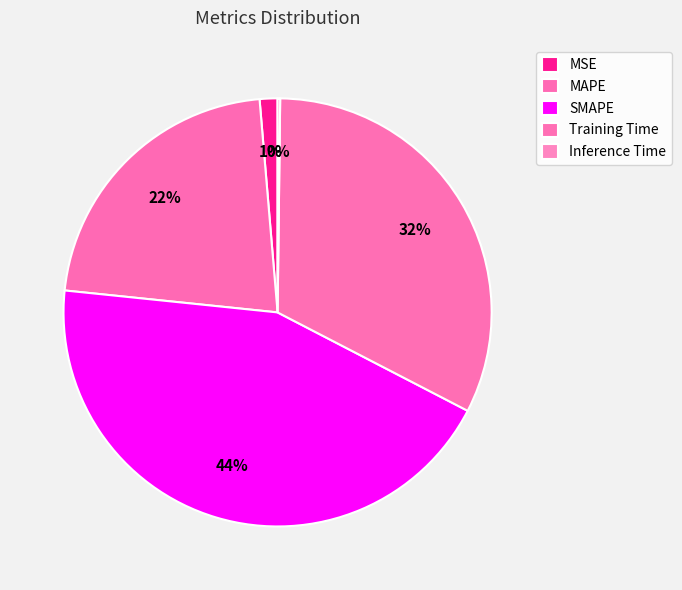

True or false: Inference Time accounts for 0% of the total.

True